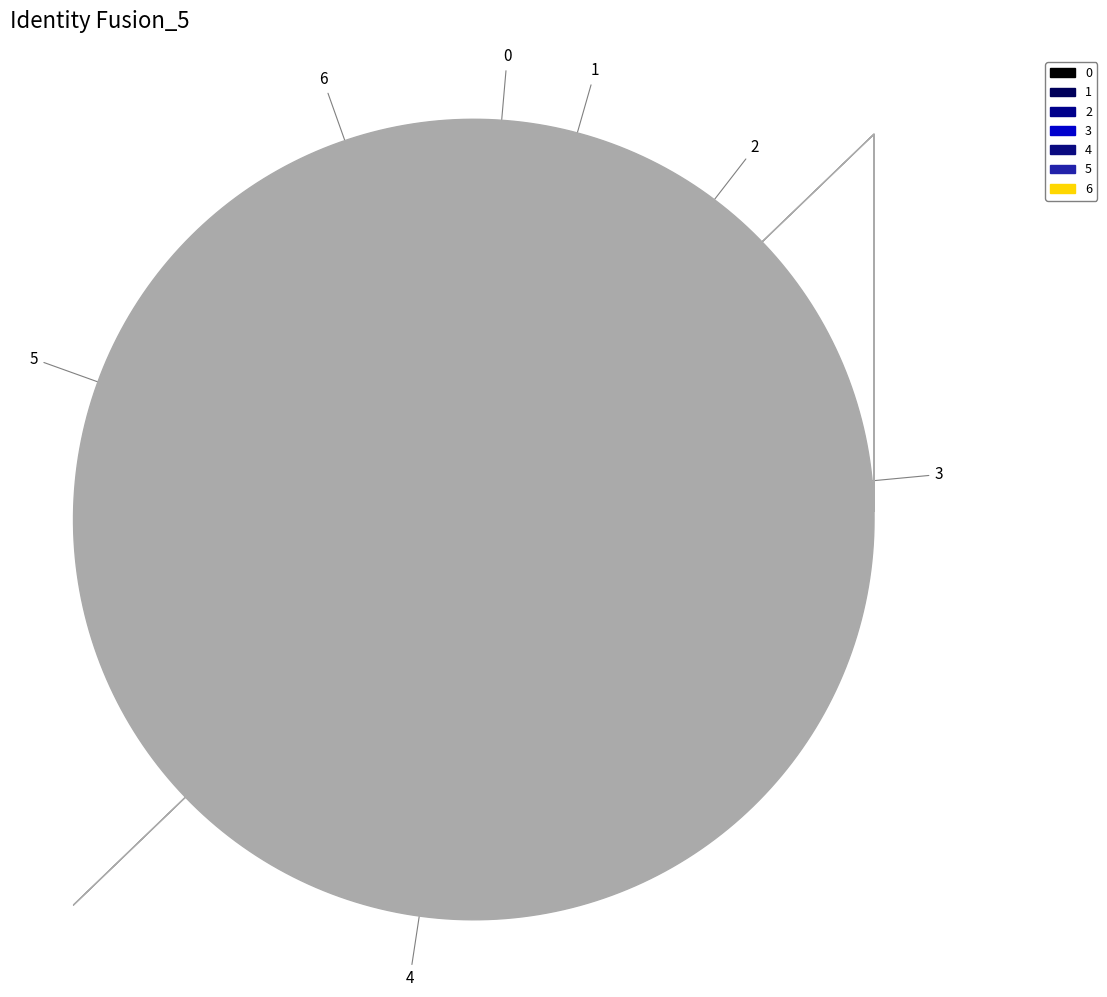

To the nearest percent, what is the difference between the 4 and 2 slice percentages?

31%